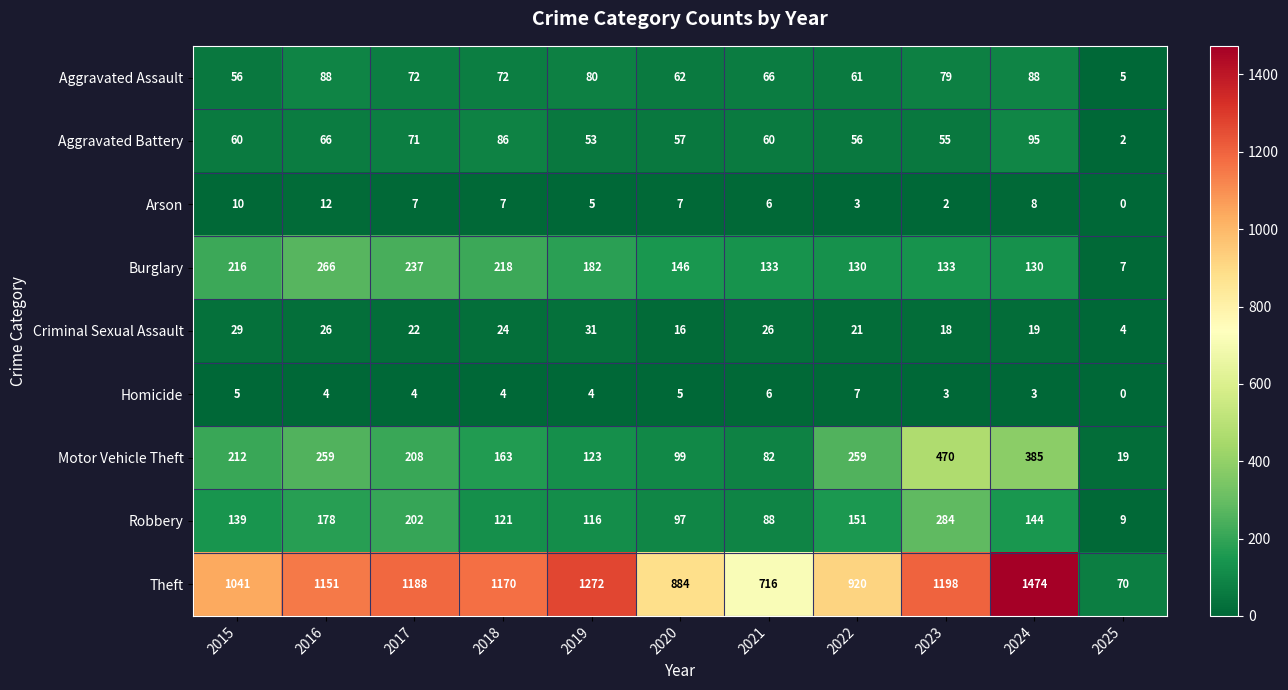

Which category has the lowest value in the Motor Vehicle Theft series?

2025